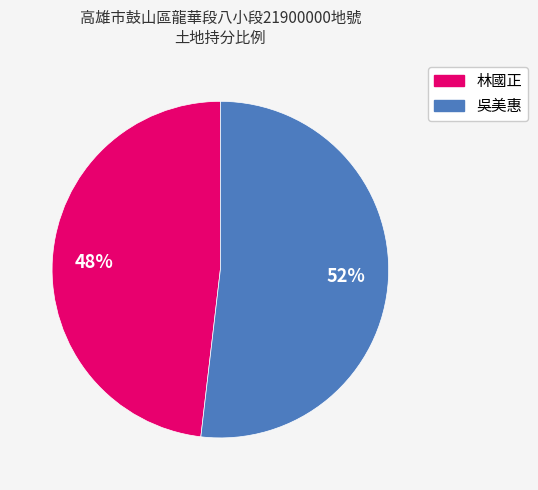

To the nearest percent, what portion does 林國正 represent?

48%